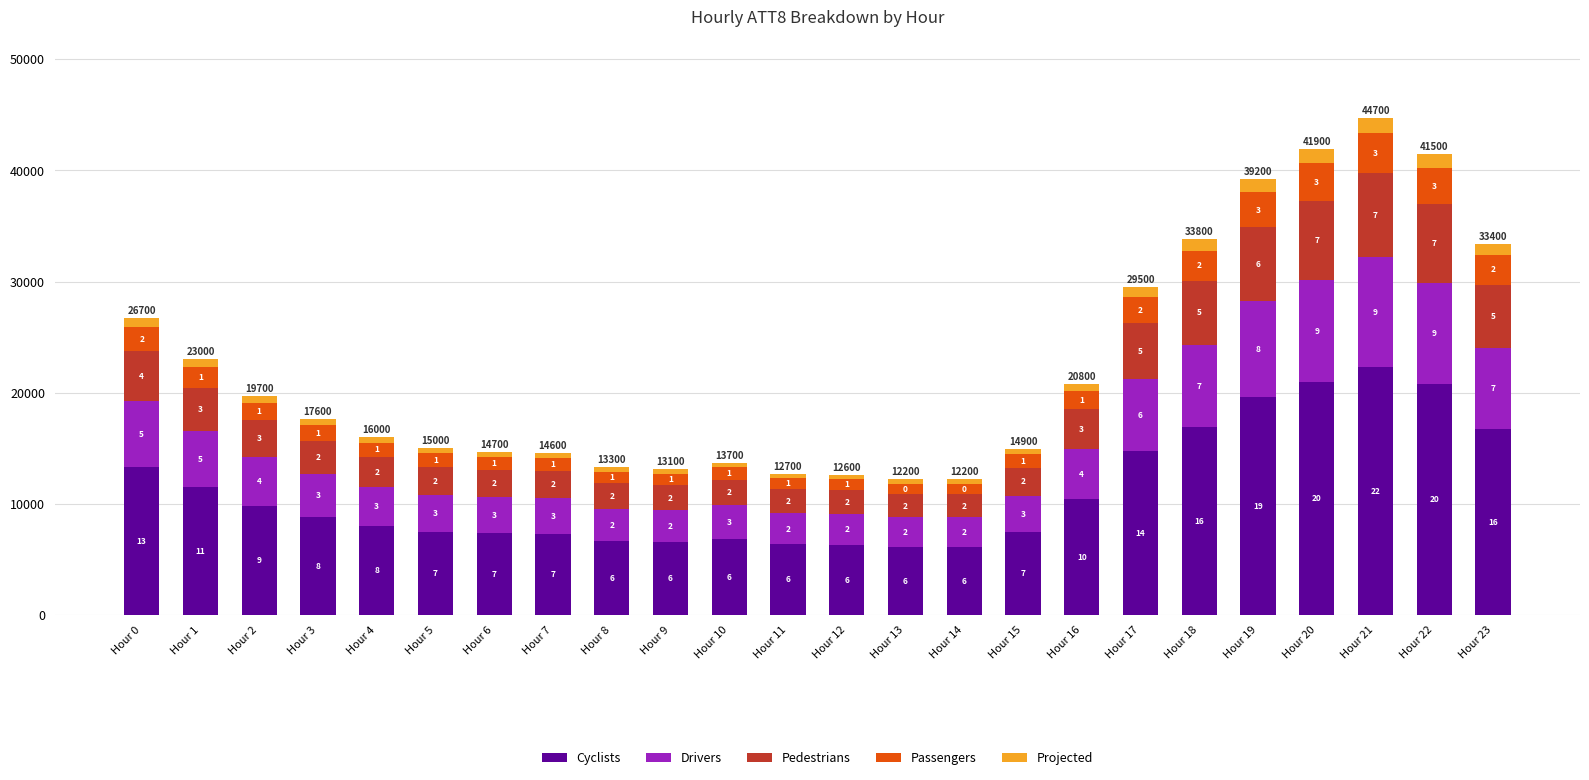

How many bars are there in total?

24